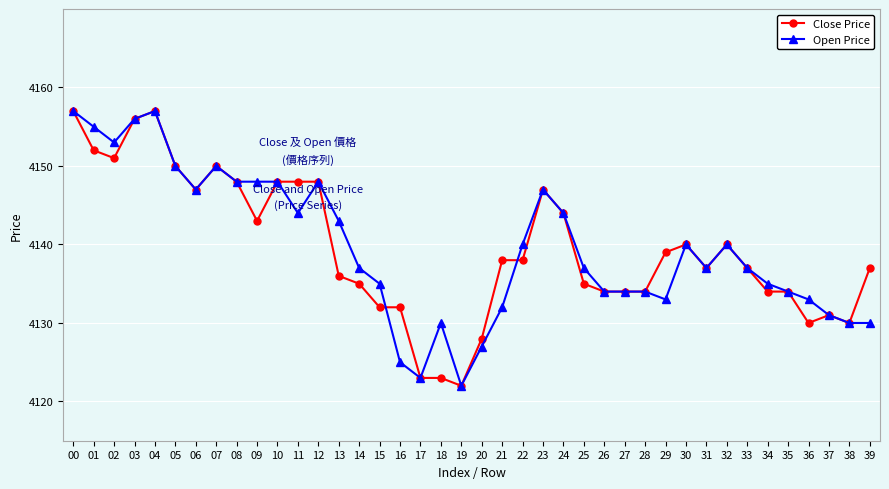

Reading right to left, extract all data points from this chart.

Close Price: 39=4137	38=4130	37=4131	36=4130	35=4134	34=4134	33=4137	32=4140	31=4137	30=4140	29=4139	28=4134	27=4134	26=4134	25=4135	24=4144	23=4147	22=4138	21=4138	20=4128	19=4122	18=4123	17=4123	16=4132	15=4132	14=4135	13=4136	12=4148	11=4148	10=4148	09=4143	08=4148	07=4150	06=4147	05=4150	04=4157	03=4156	02=4151	01=4152	00=4157
Open Price: 39=4130	38=4130	37=4131	36=4133	35=4134	34=4135	33=4137	32=4140	31=4137	30=4140	29=4133	28=4134	27=4134	26=4134	25=4137	24=4144	23=4147	22=4140	21=4132	20=4127	19=4122	18=4130	17=4123	16=4125	15=4135	14=4137	13=4143	12=4148	11=4144	10=4148	09=4148	08=4148	07=4150	06=4147	05=4150	04=4157	03=4156	02=4153	01=4155	00=4157